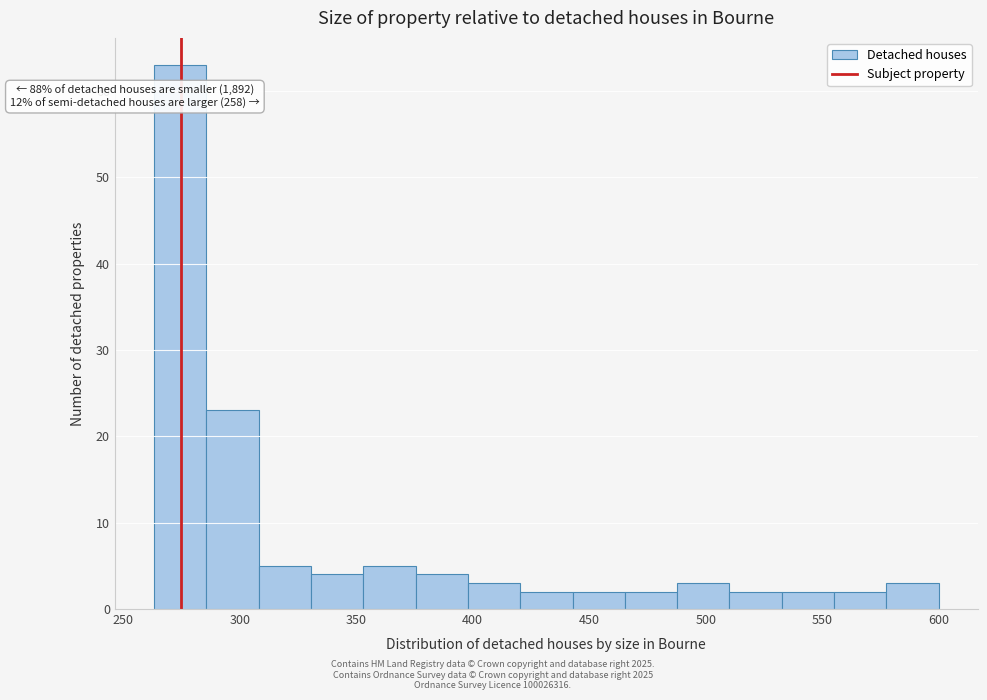

Which range on the x-axis has the tallest bar?

265 to 285